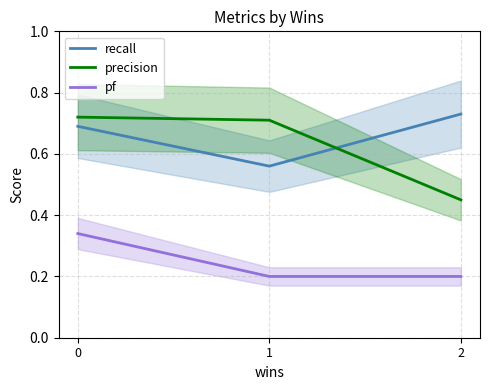

What is the value of the precision point at the 1st from the left?

0.7